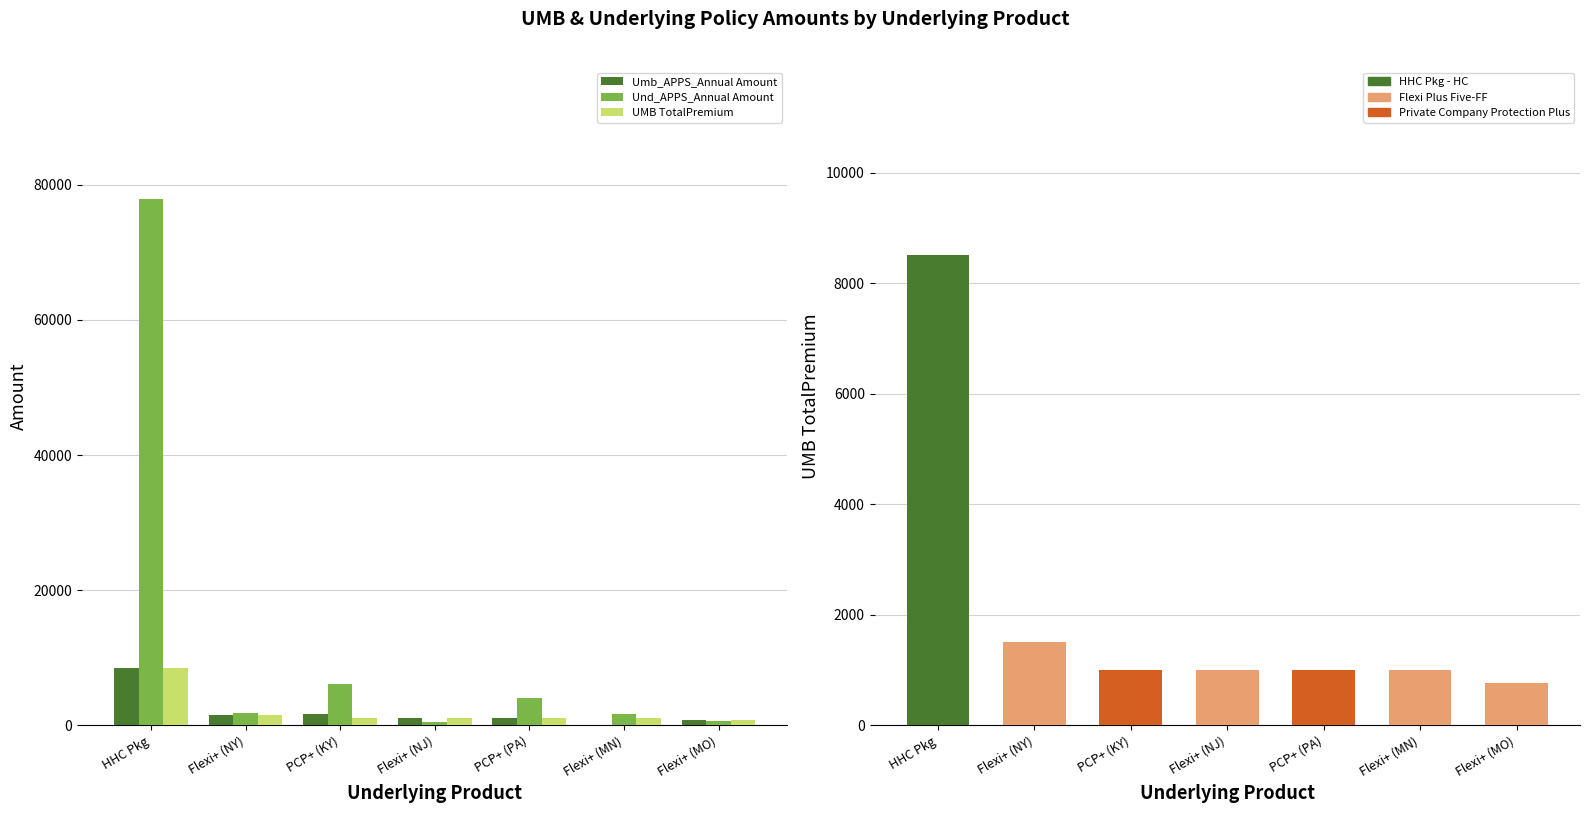

What is the spread (max minus min) of values at Flexi+ (NY)?

343.0